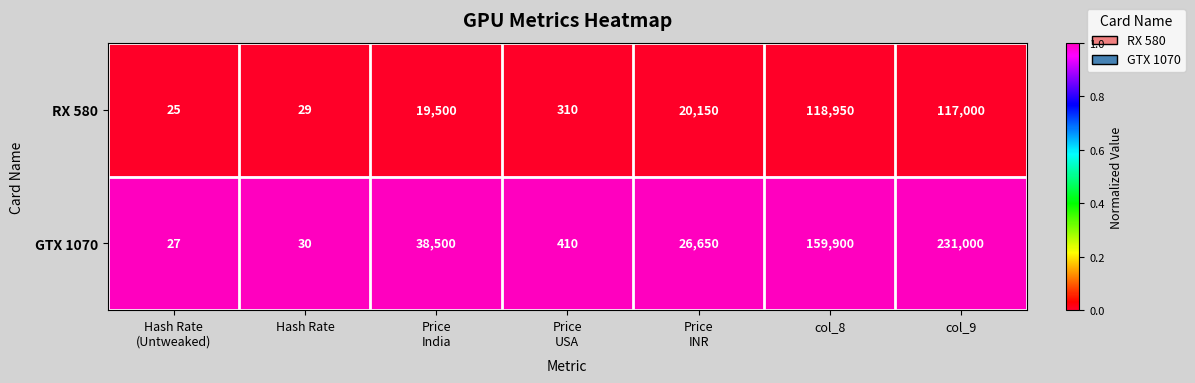

Which series has the widest spread of values?

GTX 1070